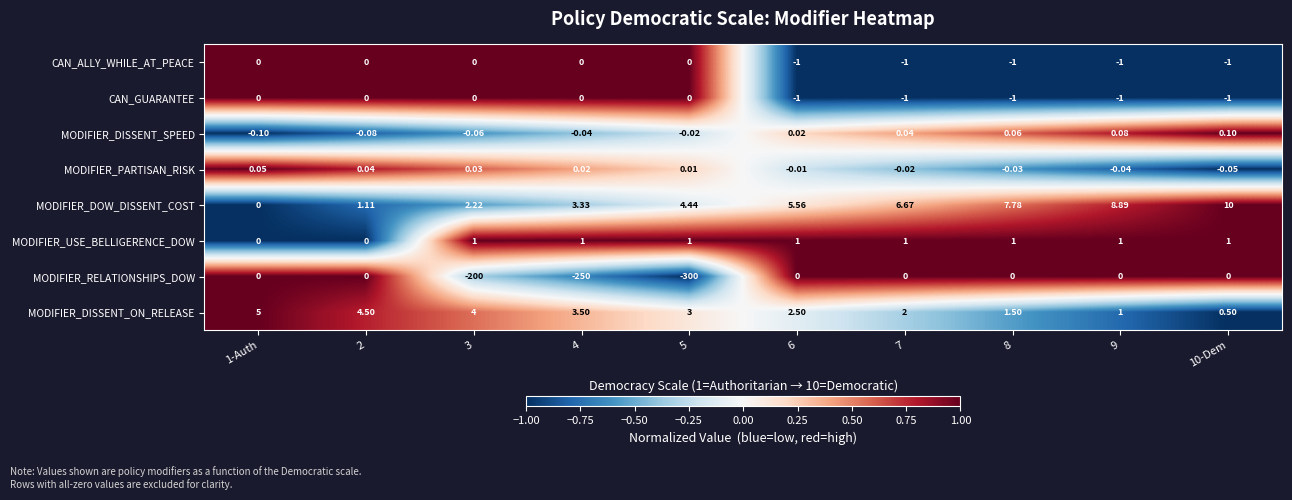

Is the value of MODIFIER_DISSENT_ON_RELEASE at 10-Dem greater than the value of MODIFIER_DOW_DISSENT_COST at 6?

No